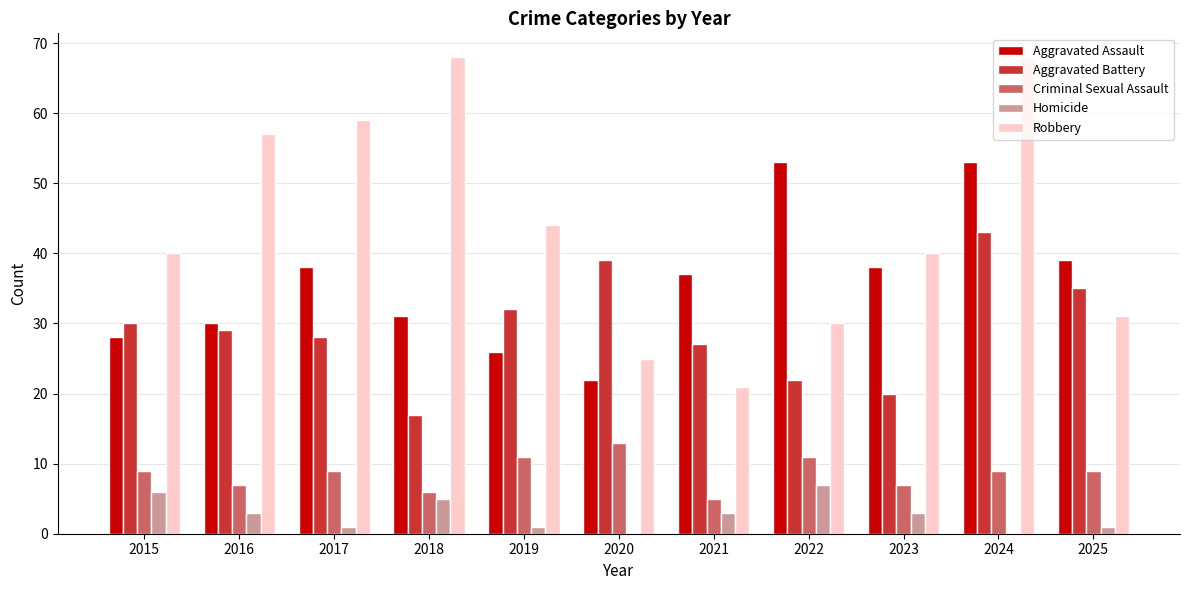

Is the value of Aggravated Assault at 2025 greater than the value of Criminal Sexual Assault at 2020?

Yes